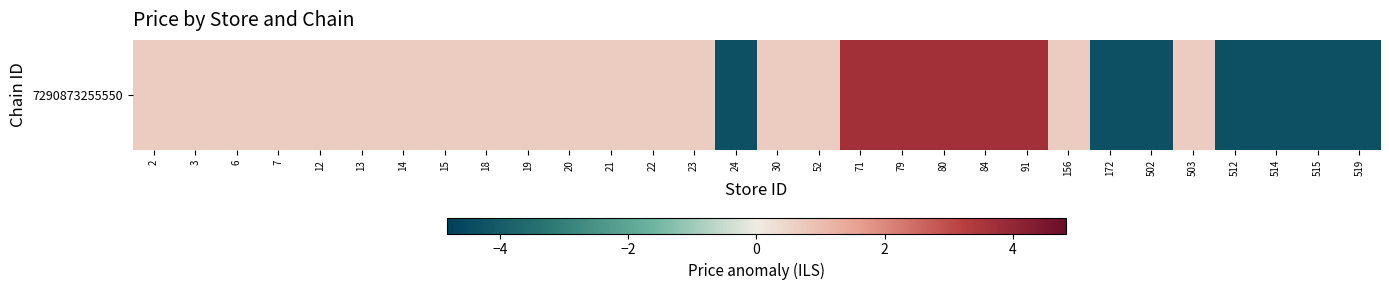

What is the minimum value shown in the chart?

-4.3